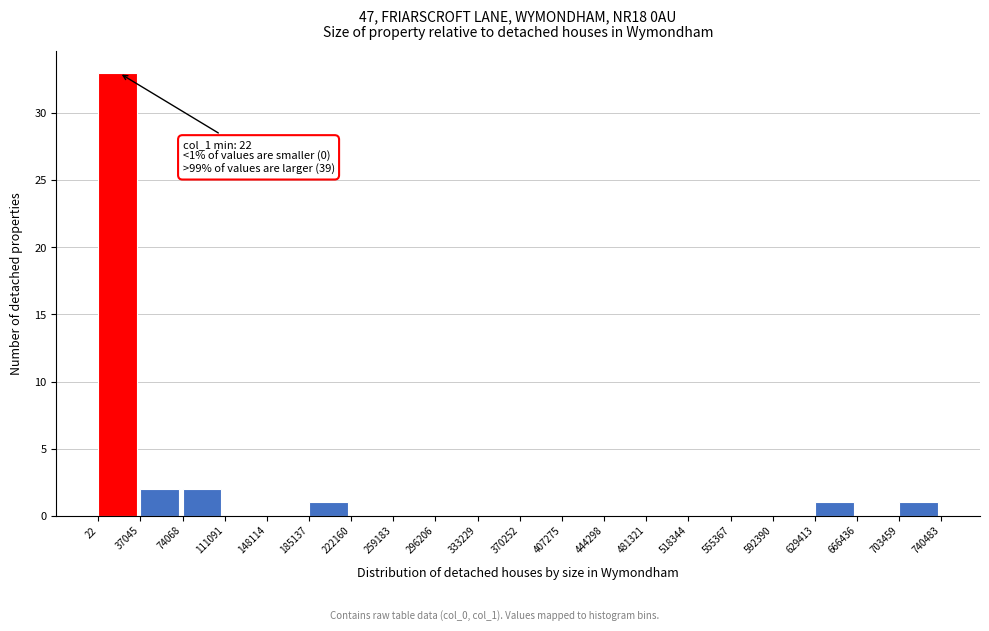

Over which range of the x-axis is the bar tallest?

22 to 37045